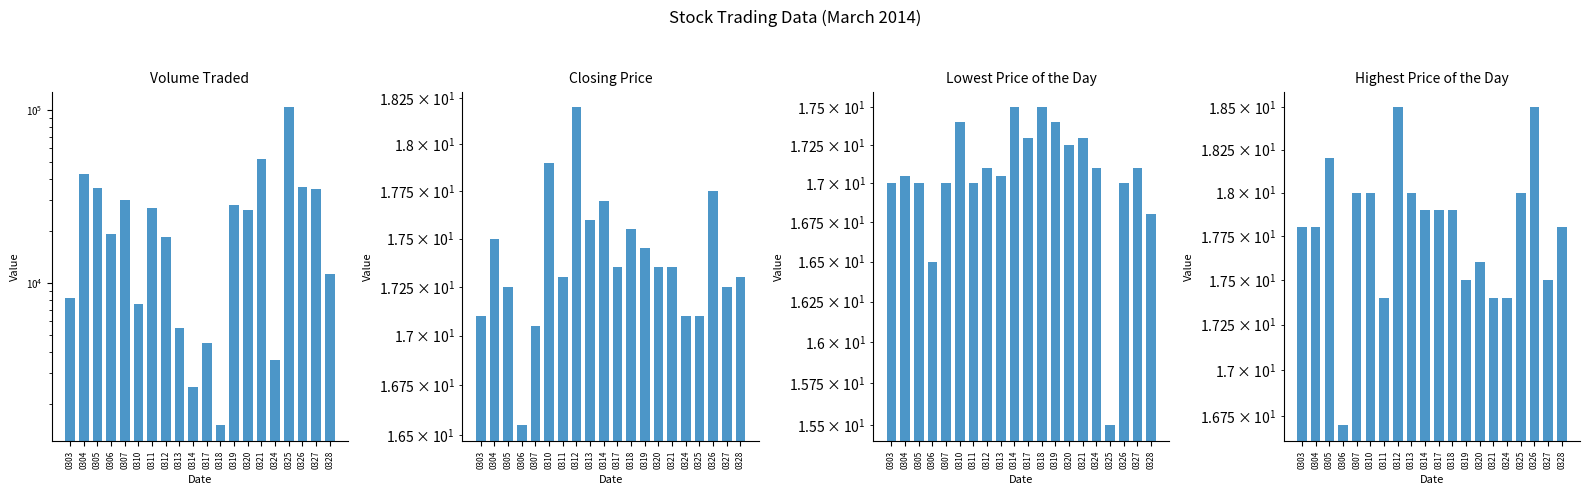

Which category has the highest value in the Volume Traded series?

0325